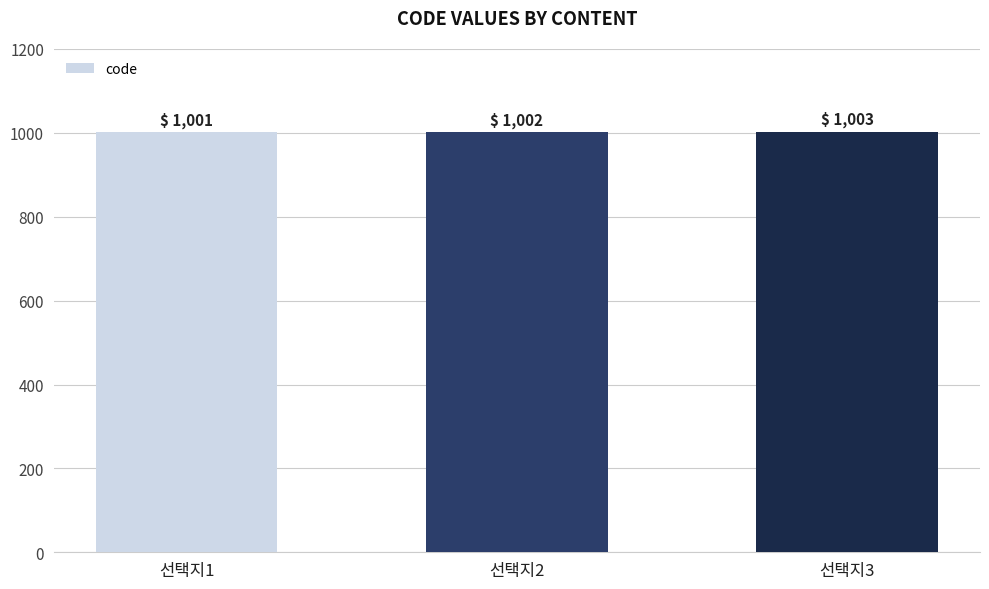

Reading left to right, extract all data points from this chart.

선택지1=1001	선택지2=1002	선택지3=1003